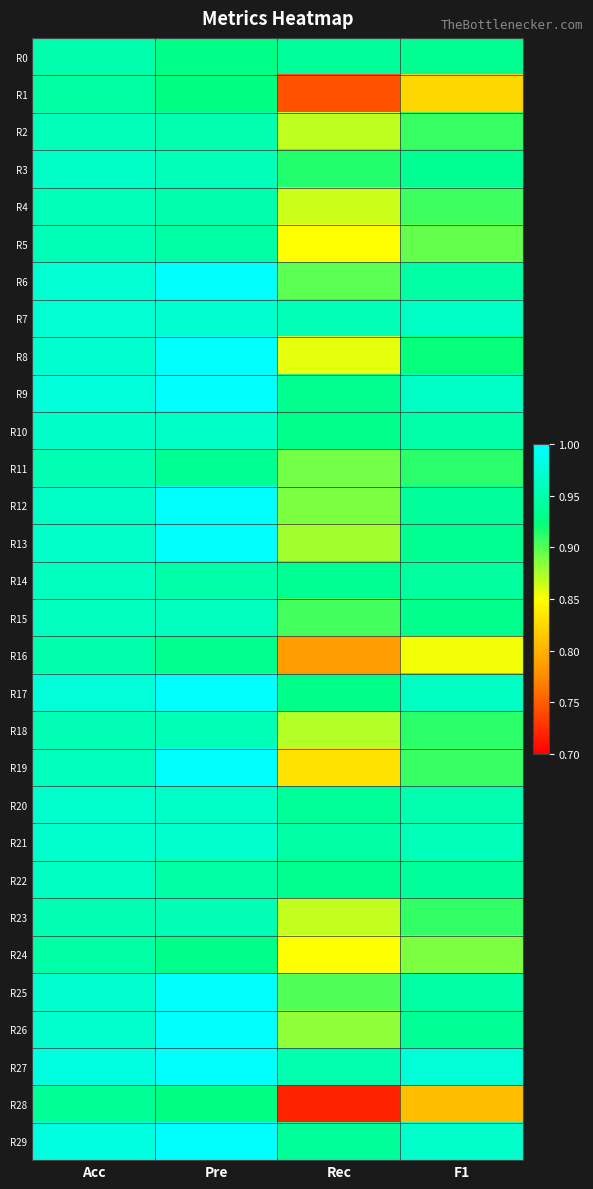

Reading left to right, list all the values displayed in this chart.

R0: Acc=1.0	Pre=0.9	Rec=0.9	F1=0.9
R1: Acc=0.9	Pre=0.9	Rec=0.7	F1=0.8
R2: Acc=1.0	Pre=1.0	Rec=0.9	F1=0.9
R3: Acc=1.0	Pre=1.0	Rec=0.9	F1=0.9
R4: Acc=1.0	Pre=1.0	Rec=0.9	F1=0.9
R5: Acc=1.0	Pre=0.9	Rec=0.8	F1=0.9
R6: Acc=1.0	Pre=1.0	Rec=0.9	F1=0.9
R7: Acc=1.0	Pre=1.0	Rec=1.0	F1=1.0
R8: Acc=1.0	Pre=1.0	Rec=0.9	F1=0.9
R9: Acc=1.0	Pre=1.0	Rec=0.9	F1=1.0
R10: Acc=1.0	Pre=1.0	Rec=0.9	F1=0.9
R11: Acc=1.0	Pre=0.9	Rec=0.9	F1=0.9
R12: Acc=1.0	Pre=1.0	Rec=0.9	F1=0.9
R13: Acc=1.0	Pre=1.0	Rec=0.9	F1=0.9
R14: Acc=1.0	Pre=0.9	Rec=0.9	F1=0.9
R15: Acc=1.0	Pre=1.0	Rec=0.9	F1=0.9
R16: Acc=0.9	Pre=0.9	Rec=0.8	F1=0.9
R17: Acc=1.0	Pre=1.0	Rec=0.9	F1=1.0
R18: Acc=1.0	Pre=1.0	Rec=0.9	F1=0.9
R19: Acc=1.0	Pre=1.0	Rec=0.8	F1=0.9
R20: Acc=1.0	Pre=1.0	Rec=0.9	F1=1.0
R21: Acc=1.0	Pre=1.0	Rec=0.9	F1=1.0
R22: Acc=1.0	Pre=0.9	Rec=0.9	F1=0.9
R23: Acc=1.0	Pre=1.0	Rec=0.9	F1=0.9
R24: Acc=0.9	Pre=0.9	Rec=0.9	F1=0.9
R25: Acc=1.0	Pre=1.0	Rec=0.9	F1=0.9
R26: Acc=1.0	Pre=1.0	Rec=0.9	F1=0.9
R27: Acc=1.0	Pre=1.0	Rec=1.0	F1=1.0
R28: Acc=0.9	Pre=0.9	Rec=0.7	F1=0.8
R29: Acc=1.0	Pre=1.0	Rec=0.9	F1=1.0